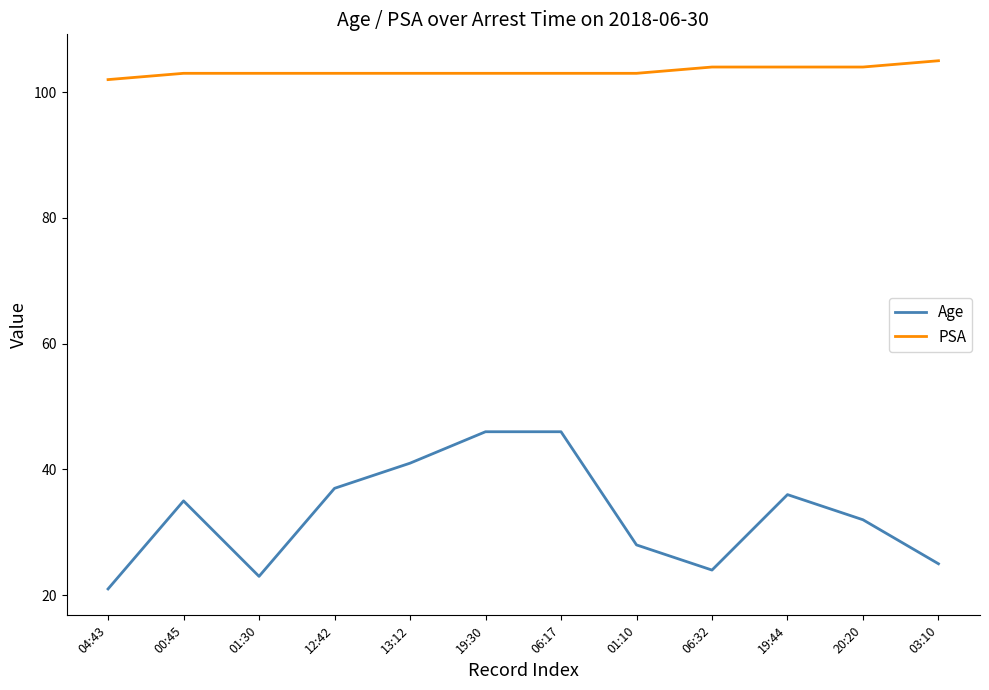

Which series has the largest total across all categories?

PSA